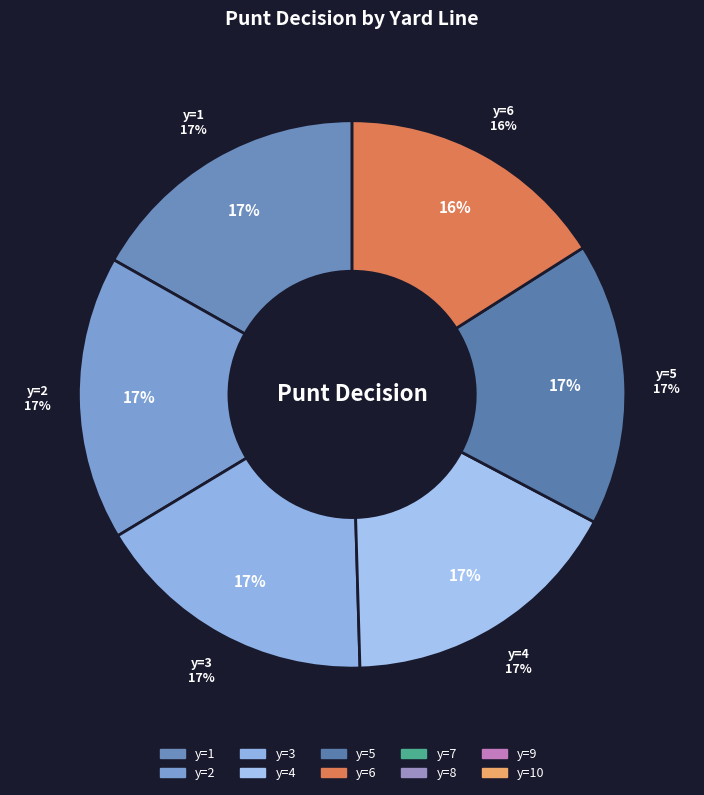

What percentage do 6 and 2 together represent?

32.8%